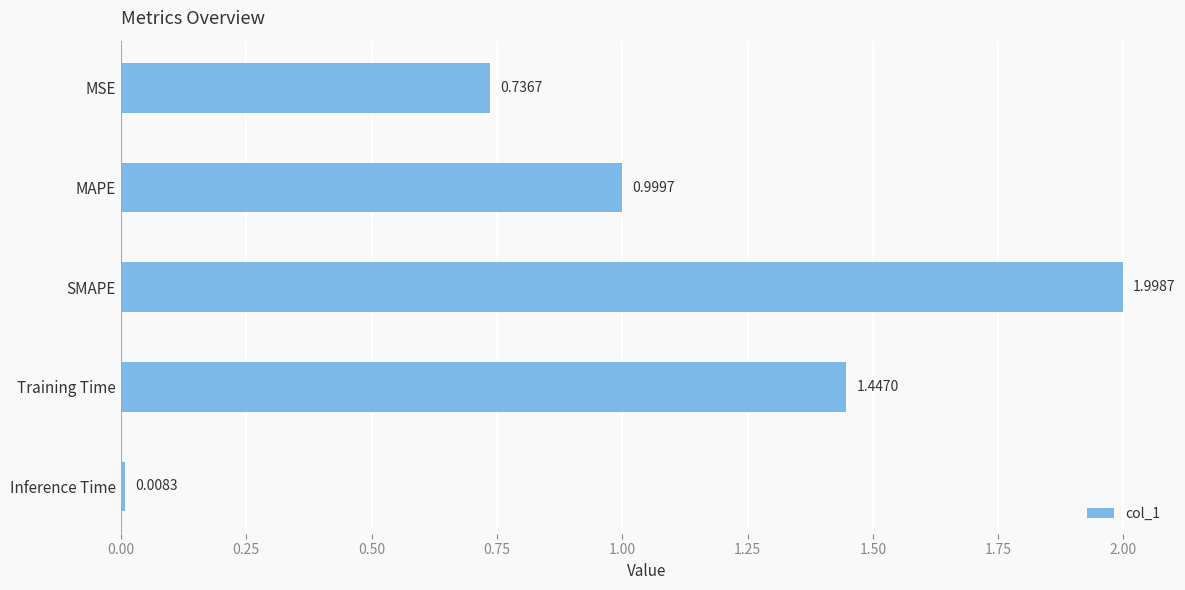

Which label corresponds to the largest value in the chart?

SMAPE